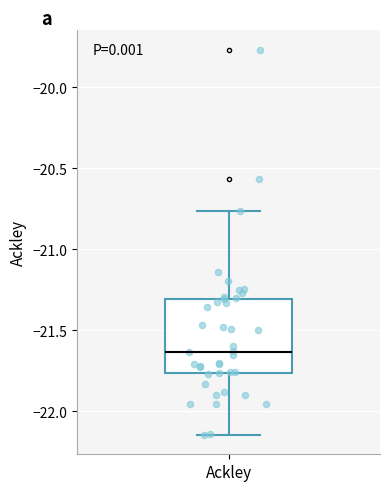

Transcribe this box plot: give where the median line is, the range the box spans, and where the two whiskers end, as read against the y-axis. The values are not printed on the chart, so give them approximately, as read against the axis.

median -21.65, box -21.75 to -21.30, whiskers -22.15 to -20.75